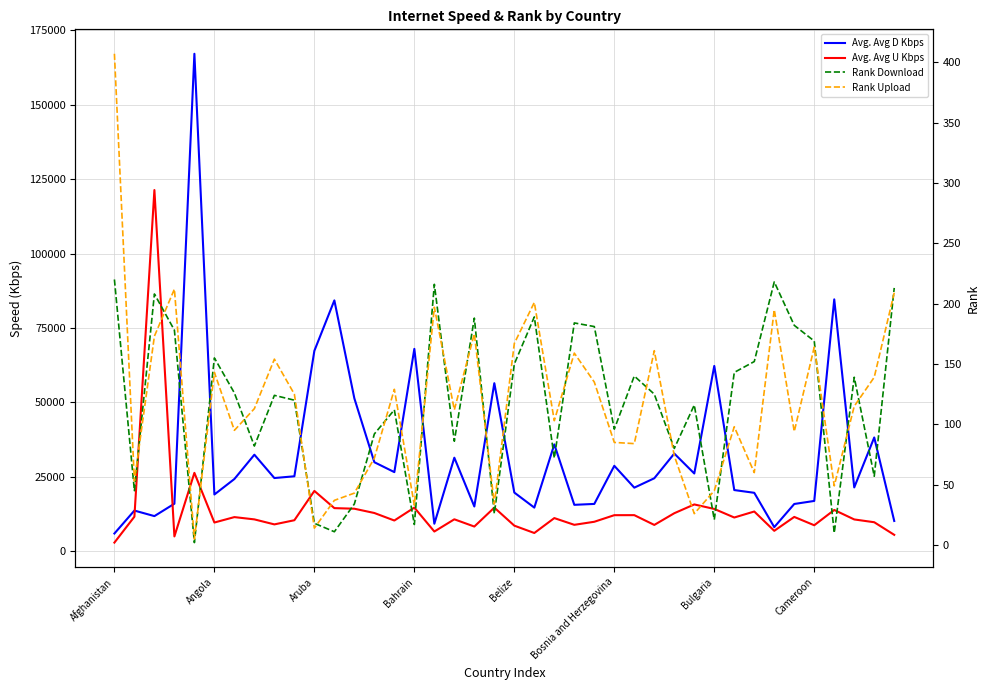

At how many categories does at least one series exceed 68219?

4